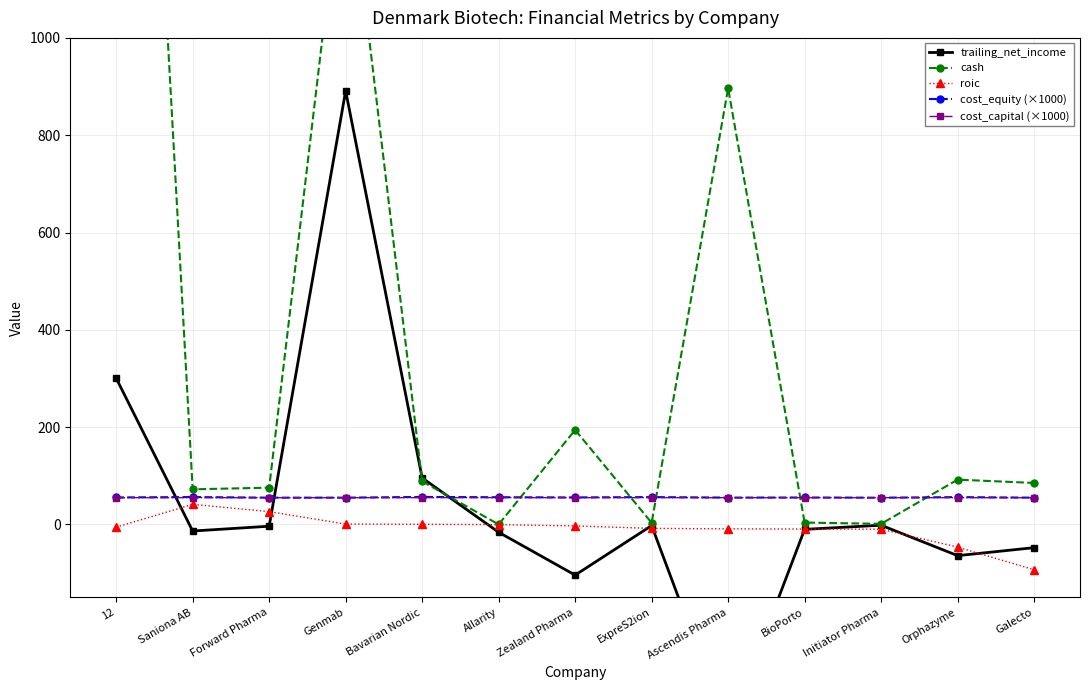

List the series in order of their peak value, lowest first.

roic, cost_capital (×1000), cost_equity (×1000), trailing_net_income, cash